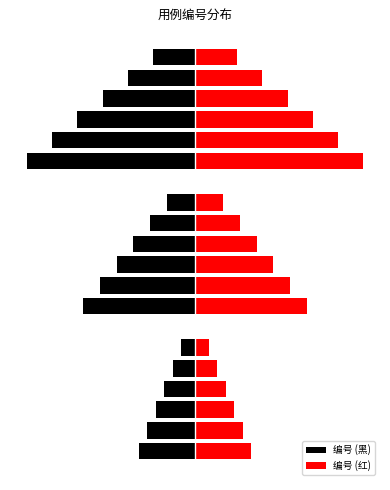

The value of 编号 (黑) at 11 is -1.9. True or false?

False